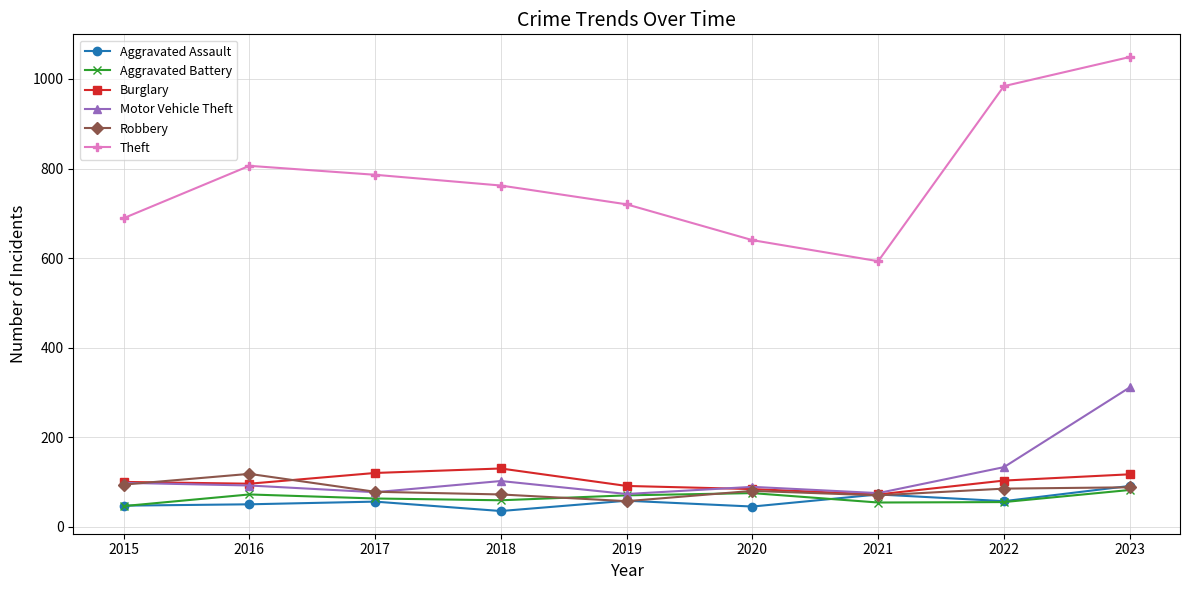

What is the difference between the maximum and second lowest values in the Aggravated Assault series?

46